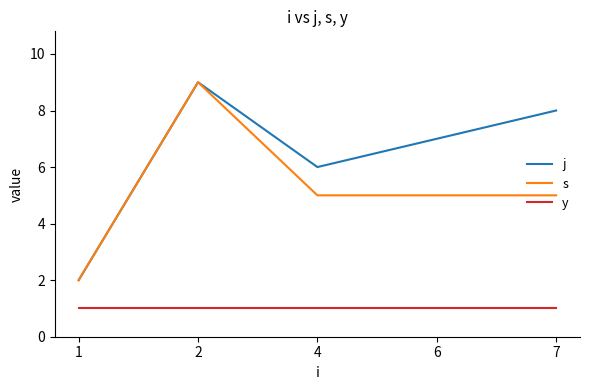

Rank the series at 4 from highest to lowest value.

j, s, y